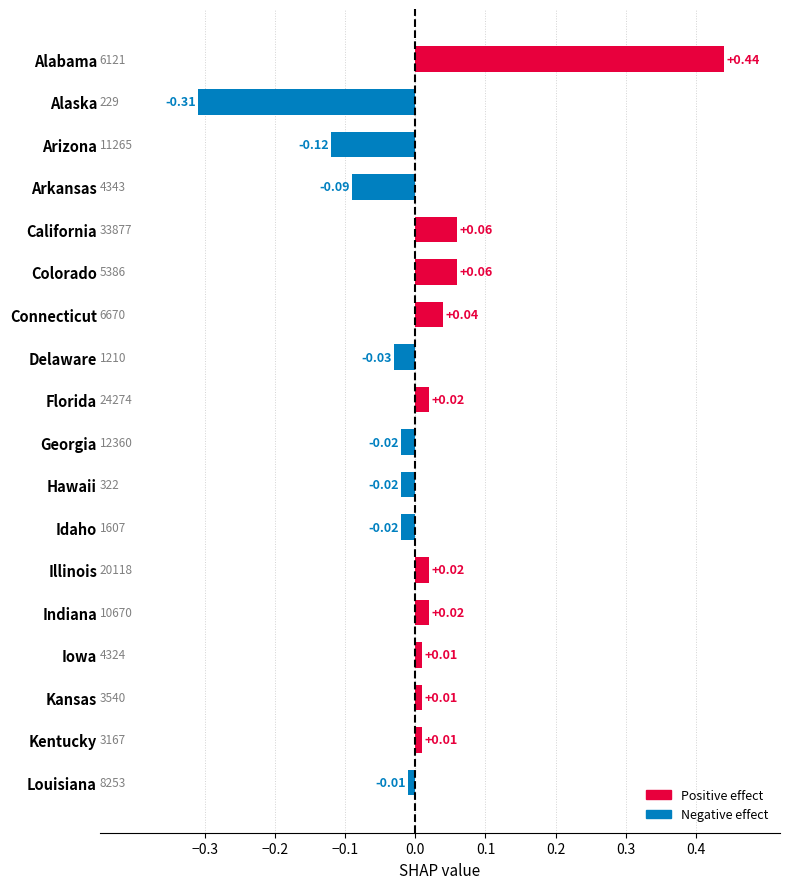

Which label corresponds to the largest value in the chart?

Alabama